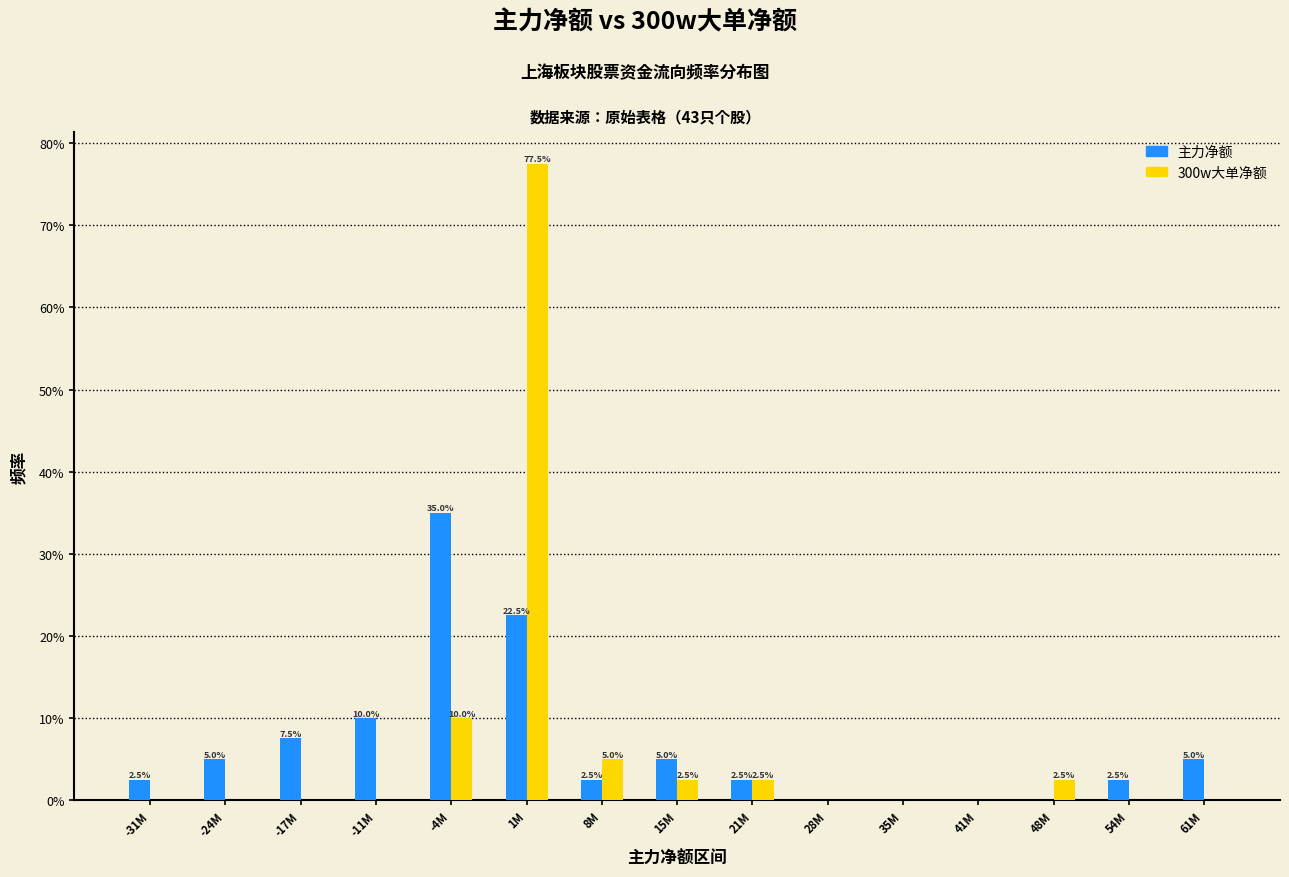

Reading left to right, transcribe all the data shown in this chart.

主力净额: -31M=2.5	-24M=5.0	-17M=7.5	-11M=10.0	-4M=35.0	1M=22.5	8M=2.5	15M=5.0	21M=2.5	28M=0.0	35M=0.0	41M=0.0	48M=0.0	54M=2.5	61M=5.0
300w大单净额: -31M=0.0	-24M=0.0	-17M=0.0	-11M=0.0	-4M=10.0	1M=77.5	8M=5.0	15M=2.5	21M=2.5	28M=0.0	35M=0.0	41M=0.0	48M=2.5	54M=0.0	61M=0.0